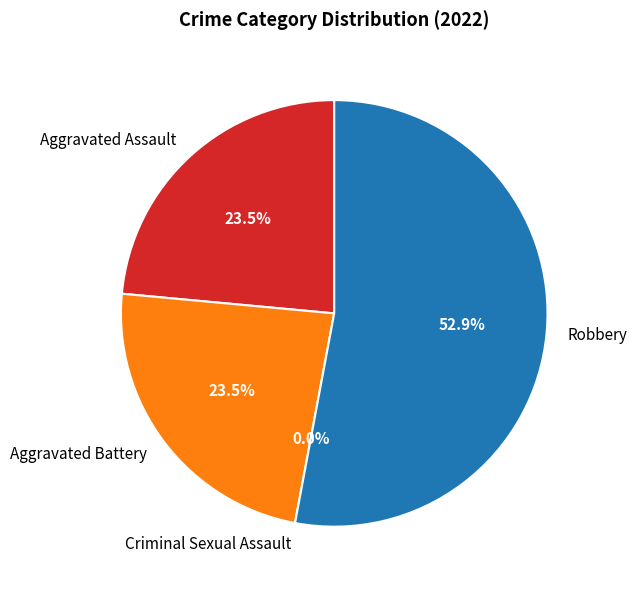

To the nearest percent, what is the average slice percentage?

25%